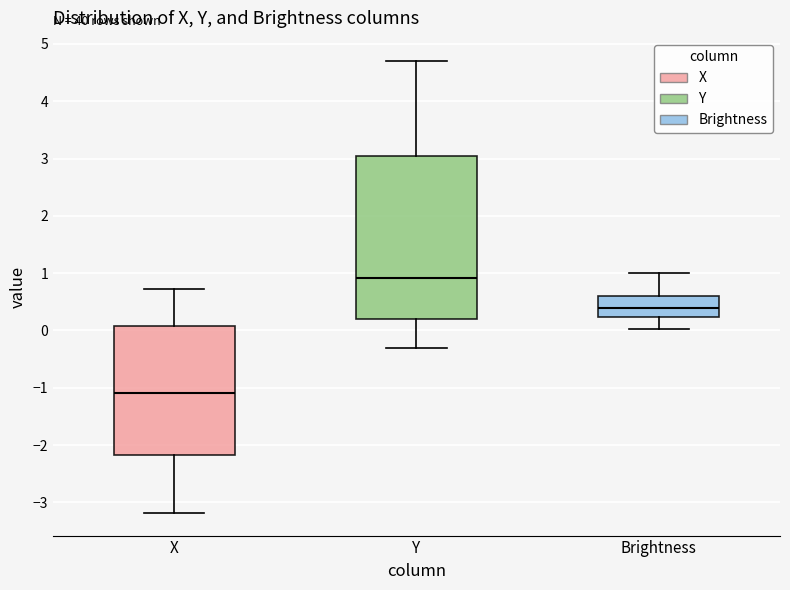

Where does the lower whisker of the box for Brightness end on the y-axis? The values are not printed on the chart, so give them approximately, as read against the axis.

0.0